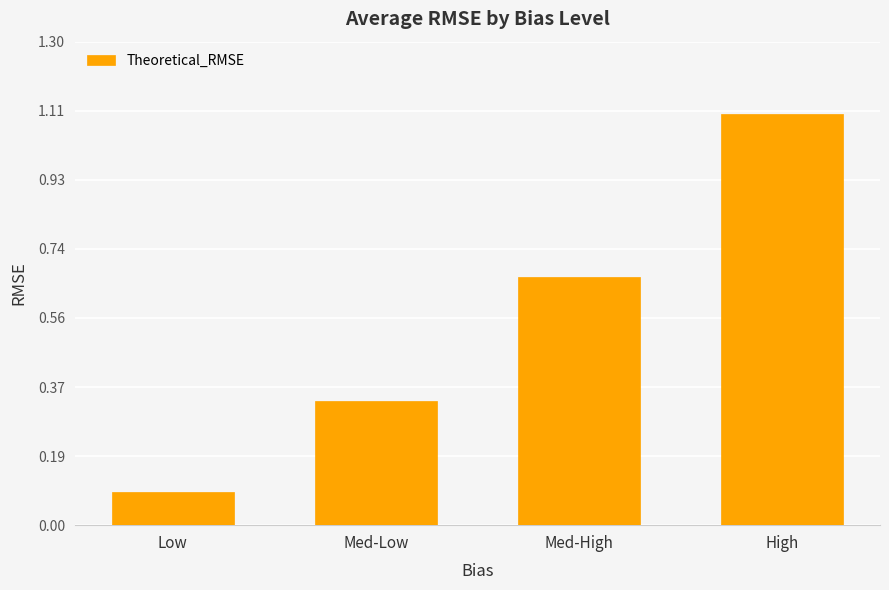

Between Med-Low and Med-High, which is larger?

Med-High